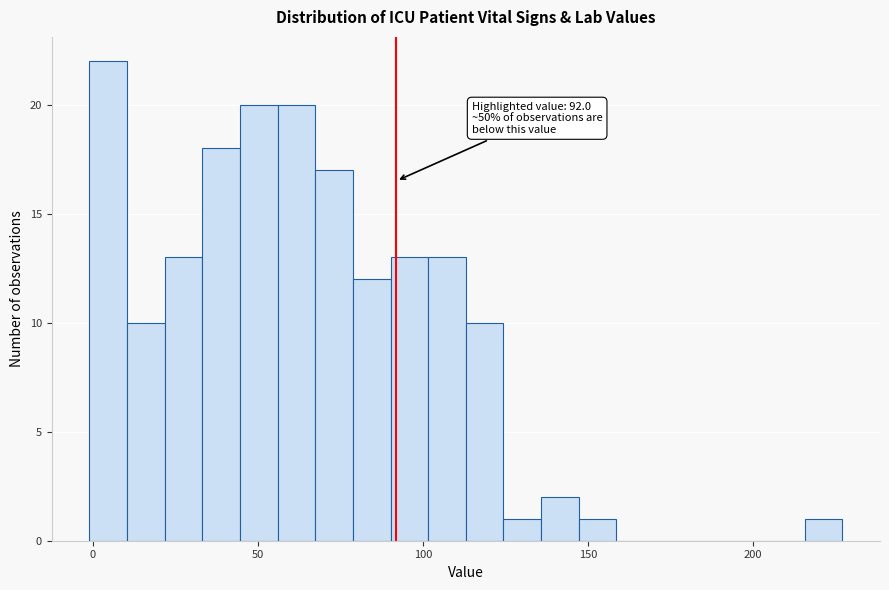

Around what value on the x-axis is the tallest bar? Give the approximate position of its centre, as read against the axis.

5